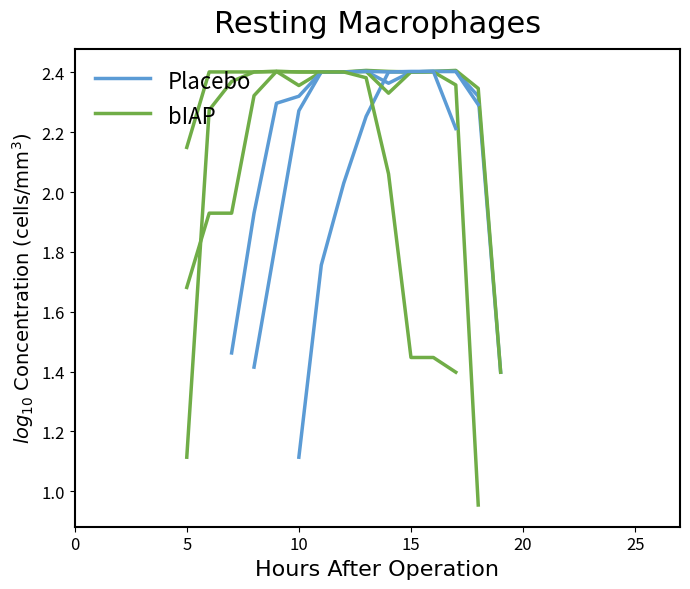

What is the label of the 9th point from the left?

8